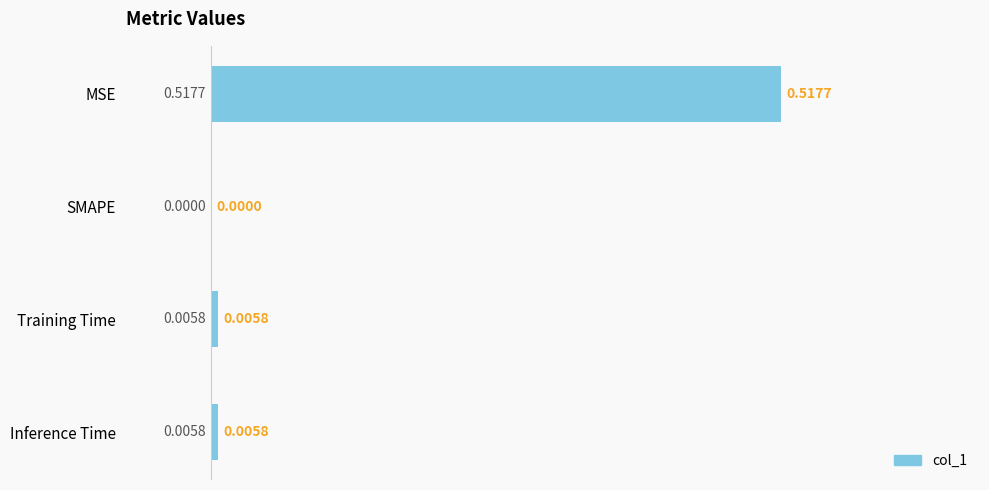

Which has a higher value, MSE or Inference Time?

MSE